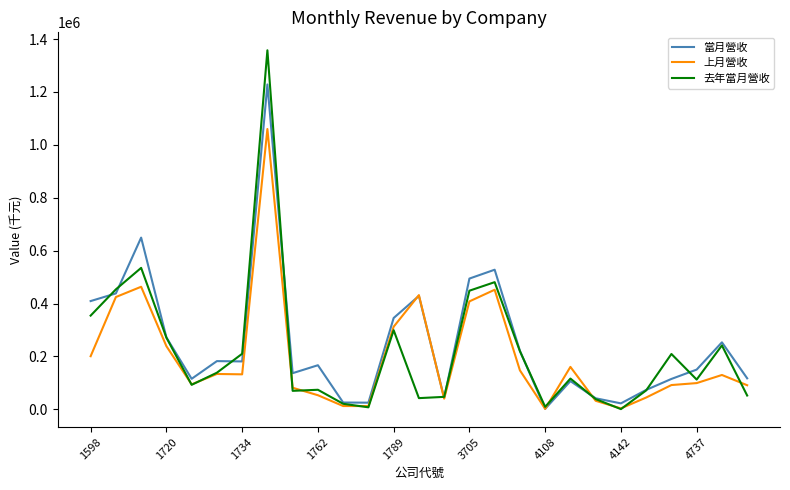

Rank the series by their maximum value, from lowest to highest.

上月營收, 當月營收, 去年當月營收